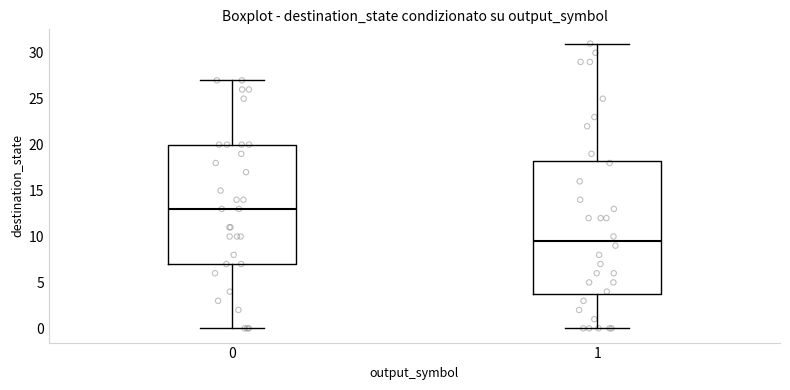

Which box is the tallest, from its lower edge to its upper edge?

1